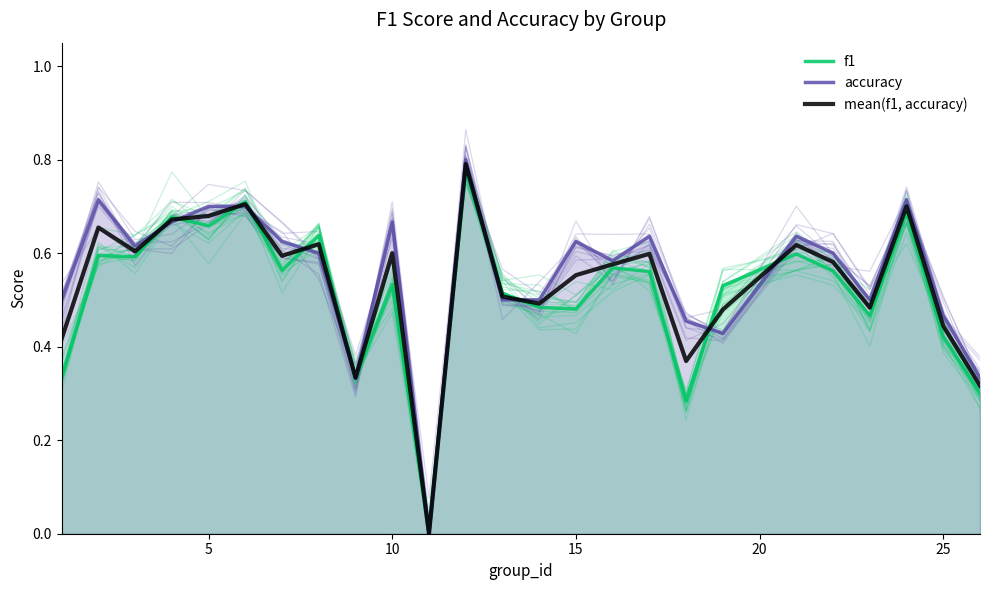

Count the number of data series in this chart.

3